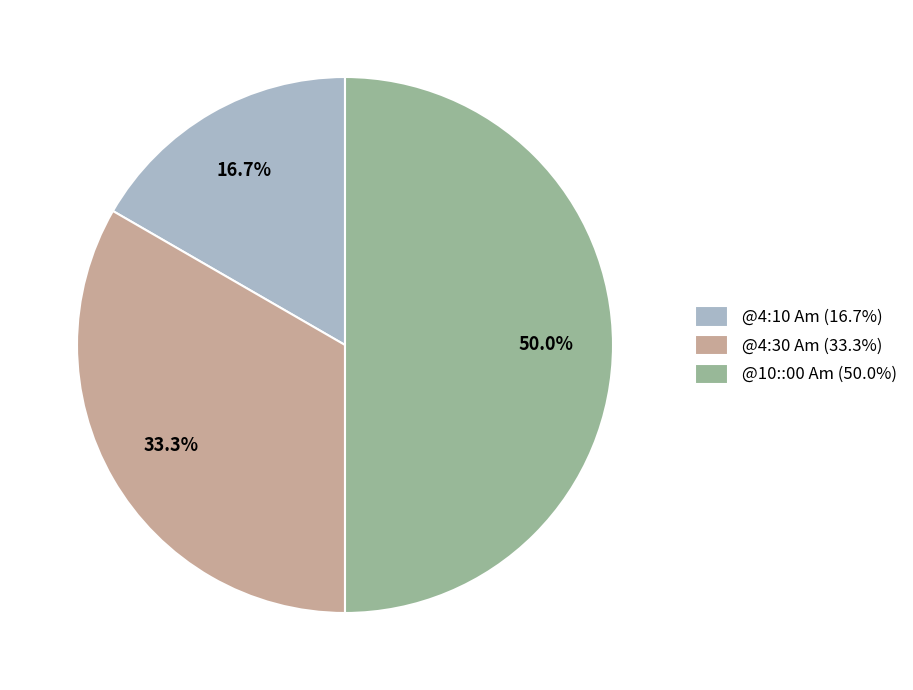

To the nearest percent, what portion does @4:10 Am represent?

17%